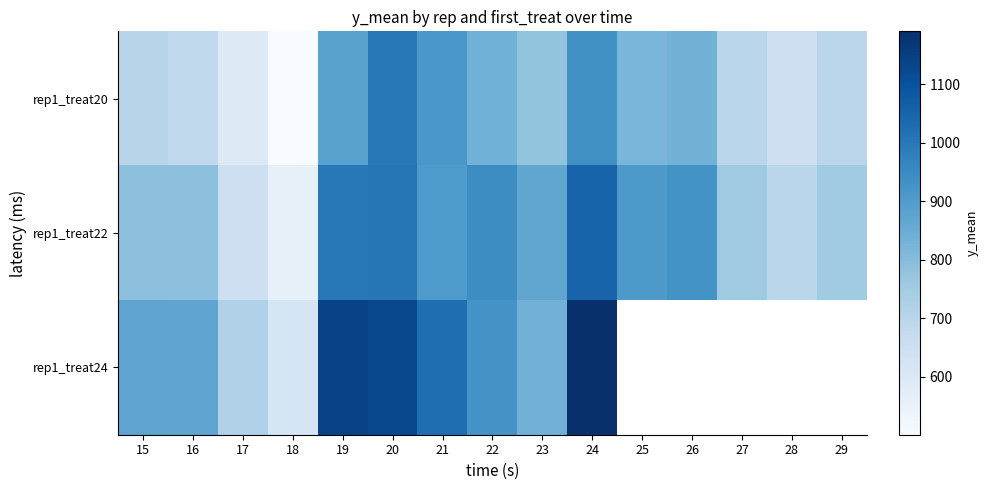

Which label corresponds to the largest value in the chart?

24